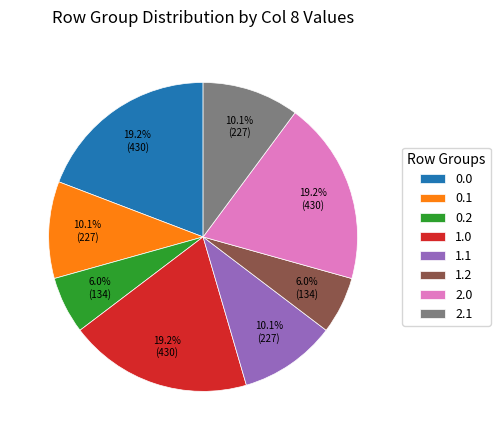

Combined, what portion of the pie is 0.0 and 2.1?

29.3%